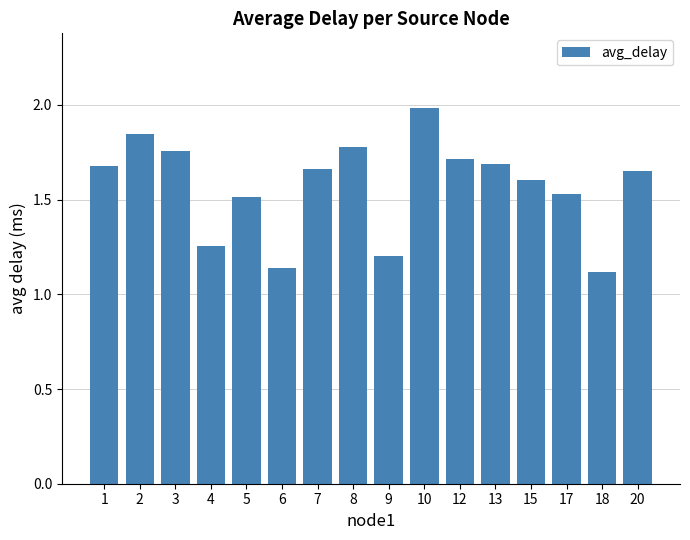

What is the greatest value displayed?

2.0